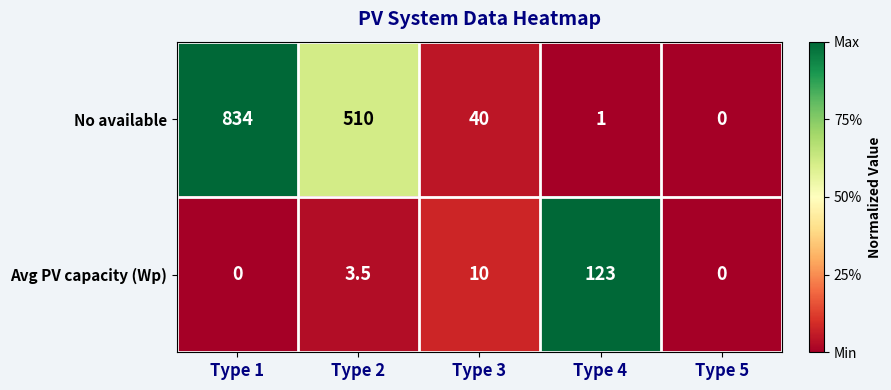

Which series has the largest total across all categories?

No available